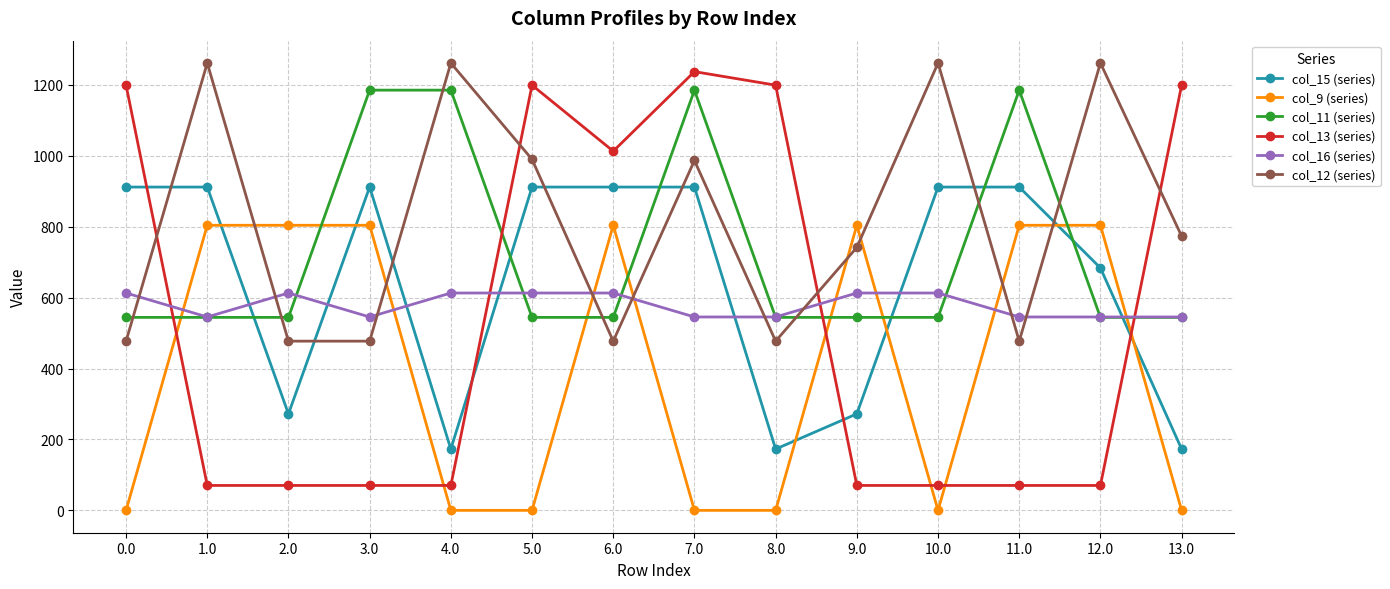

Which series has the widest spread of values?

col_13 (series)